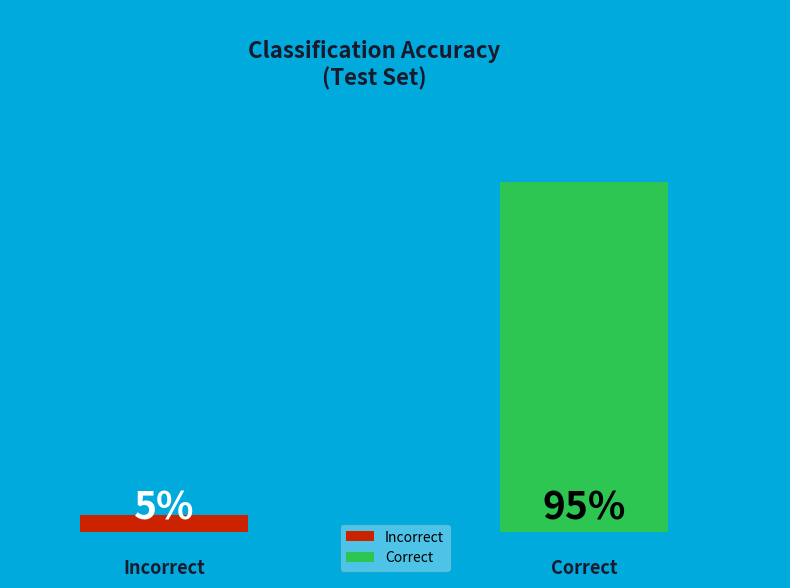

The Cl 1 slice represents 99% of the pie. True or false?

False